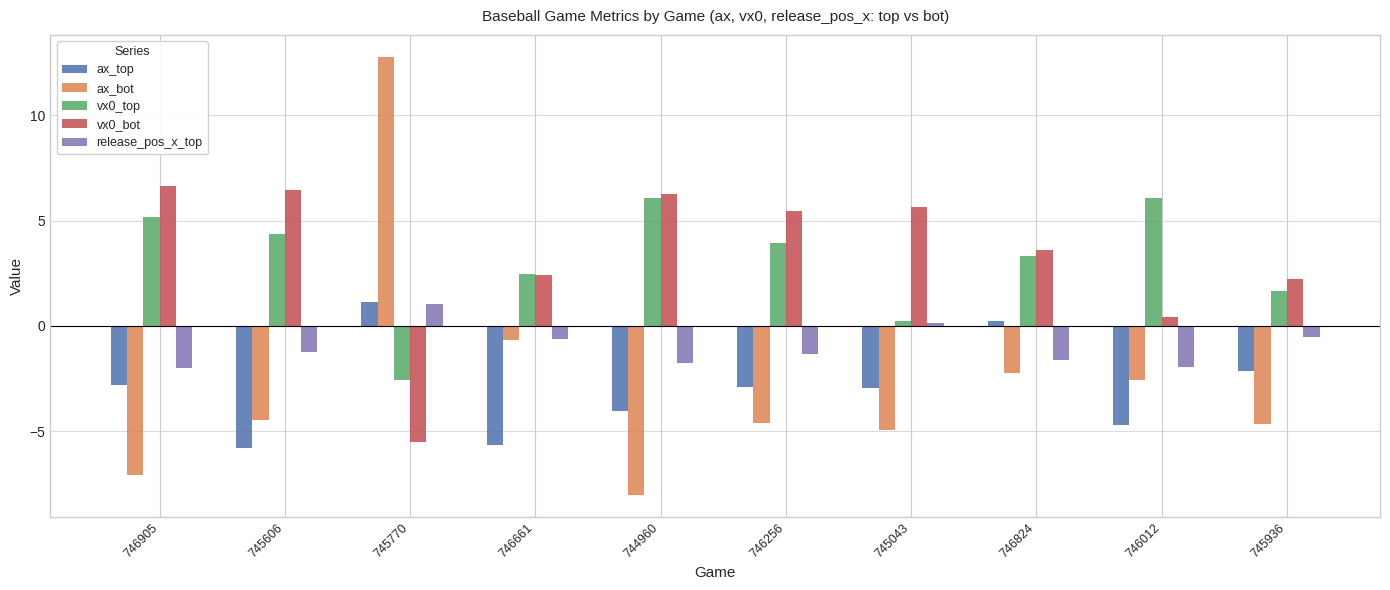

What is the average value of the vx0_top series?

3.1